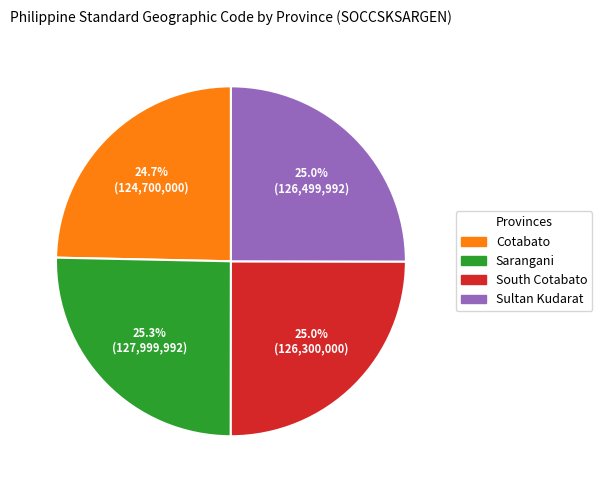

What portion of the pie excludes South Cotabato?

75.0%